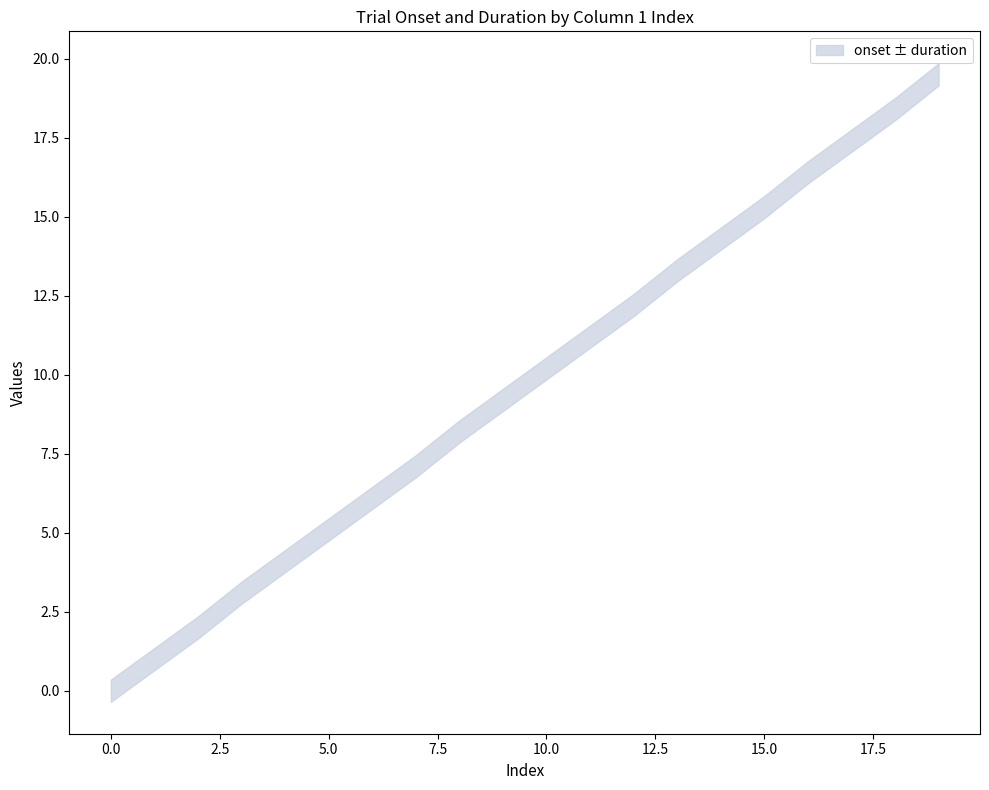

Is this an area chart (filled region under the line)?

No